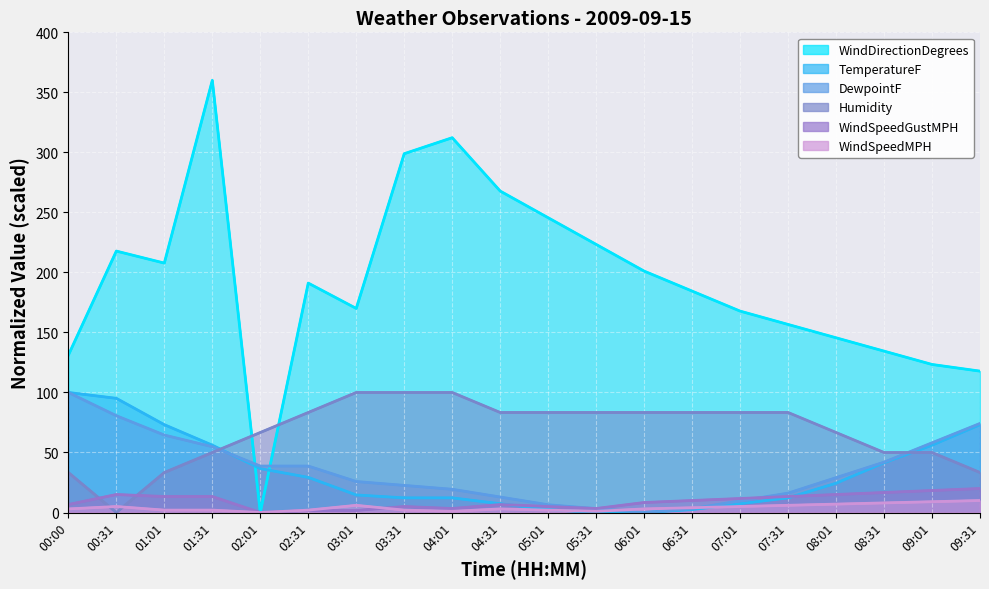

True or false: WindSpeedMPH has more than 1 interior local peaks.

True